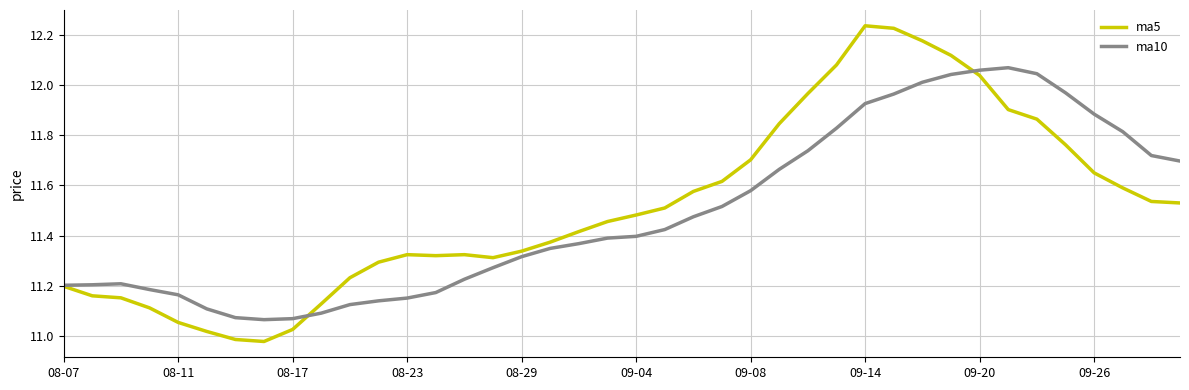

List the series in order of their peak value, lowest first.

ma10, ma5